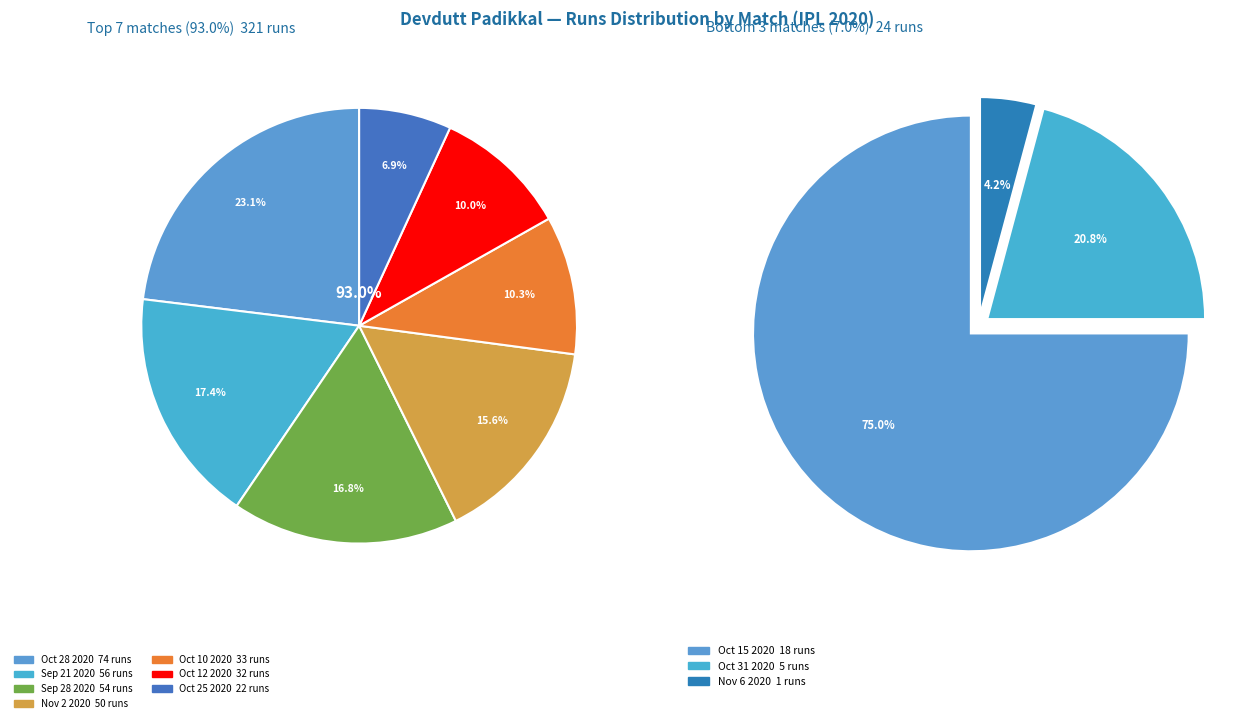

To the nearest percent, what portion does Oct 12 2020 represent?

9%